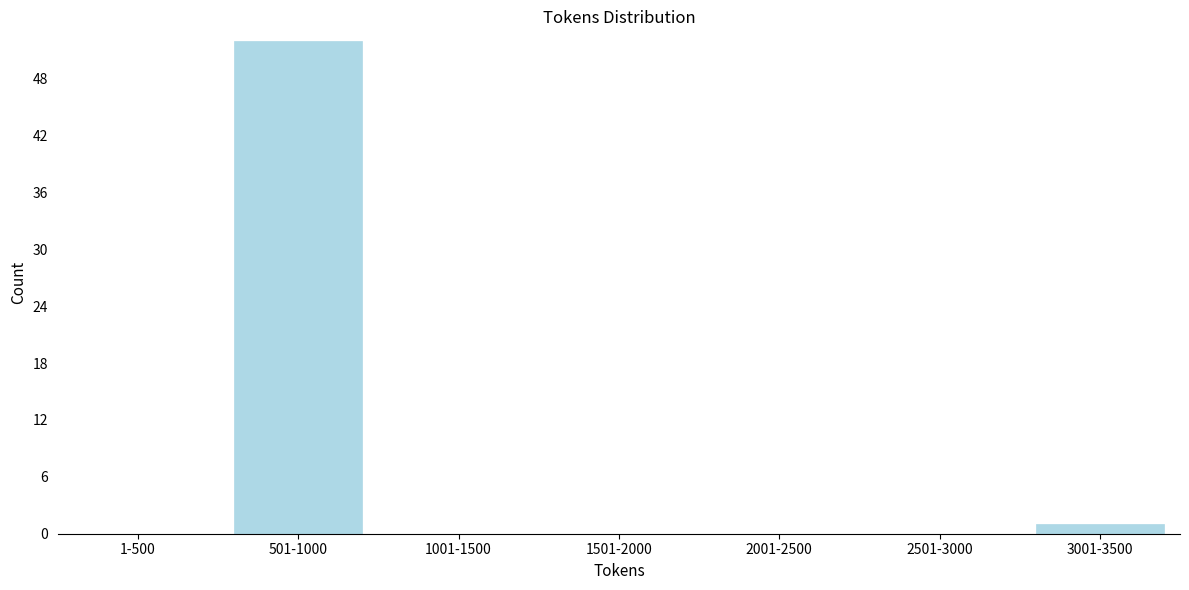

Reading left to right, what are all the values shown in this chart?

1-500=0	501-1000=52	1001-1500=0	1501-2000=0	2001-2500=0	2501-3000=0	3001-3500=1